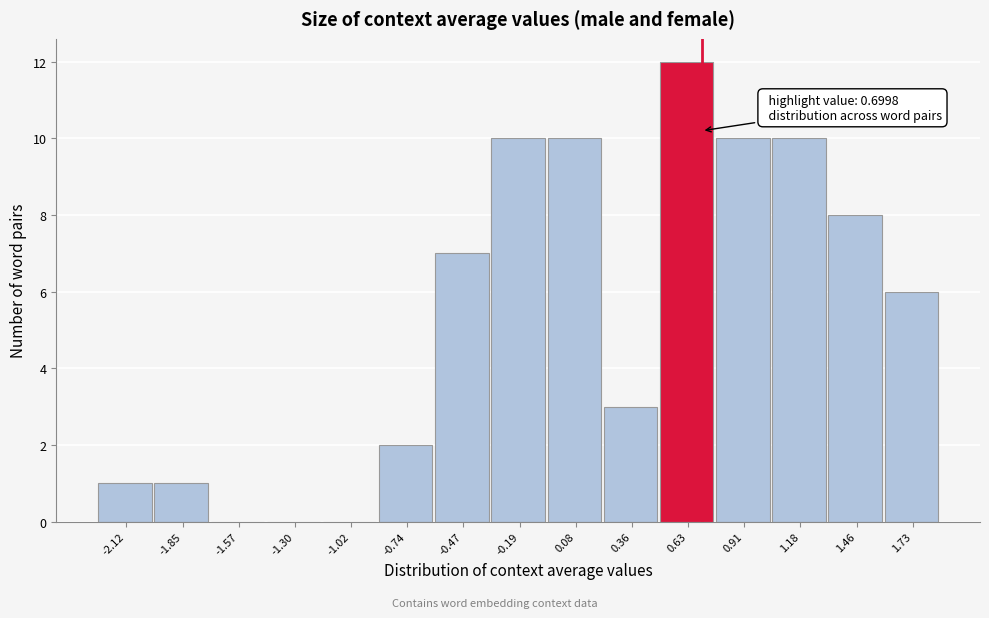

Which range on the x-axis has the tallest bar?

0.50 to 0.75